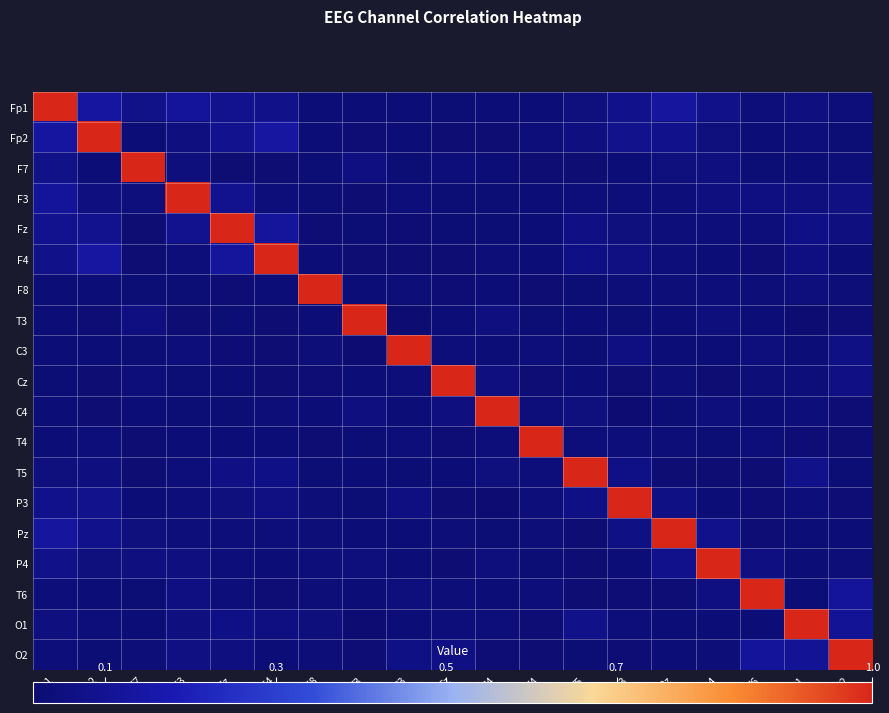

Reading right to left, transcribe all the data shown in this chart.

Fp1: O2=0.0	O1=0.0	T6=0.0	P4=0.1	Pz=0.1	P3=0.1	T5=0.0	T4=0.0	C4=0.0	Cz=0.0	C3=0.0	T3=0.0	F8=0.0	F4=0.1	Fz=0.1	F3=0.1	F7=0.1	Fp2=0.1	Fp1=1.0
Fp2: O2=0.0	O1=0.0	T6=0.0	P4=0.0	Pz=0.1	P3=0.1	T5=0.1	T4=0.0	C4=0.0	Cz=0.0	C3=0.0	T3=0.0	F8=0.0	F4=0.1	Fz=0.1	F3=0.1	F7=0.0	Fp2=1.0	Fp1=0.1
F7: O2=0.0	O1=0.0	T6=0.0	P4=0.1	Pz=0.0	P3=0.0	T5=0.0	T4=0.0	C4=0.0	Cz=0.0	C3=0.0	T3=0.1	F8=0.0	F4=0.0	Fz=0.0	F3=0.0	F7=1.0	Fp2=0.0	Fp1=0.1
F3: O2=0.1	O1=0.1	T6=0.1	P4=0.1	Pz=0.0	P3=0.0	T5=0.0	T4=0.0	C4=0.0	Cz=0.0	C3=0.0	T3=0.0	F8=0.0	F4=0.0	Fz=0.1	F3=1.0	F7=0.0	Fp2=0.1	Fp1=0.1
Fz: O2=0.0	O1=0.1	T6=0.0	P4=0.0	Pz=0.0	P3=0.0	T5=0.1	T4=0.0	C4=0.0	Cz=0.0	C3=0.0	T3=0.0	F8=0.0	F4=0.1	Fz=1.0	F3=0.1	F7=0.0	Fp2=0.1	Fp1=0.1
F4: O2=0.0	O1=0.1	T6=0.0	P4=0.0	Pz=0.0	P3=0.1	T5=0.1	T4=0.0	C4=0.0	Cz=0.0	C3=0.0	T3=0.0	F8=0.0	F4=1.0	Fz=0.1	F3=0.0	F7=0.0	Fp2=0.1	Fp1=0.1
F8: O2=0.0	O1=0.0	T6=0.0	P4=0.0	Pz=0.0	P3=0.0	T5=0.0	T4=0.0	C4=0.0	Cz=0.0	C3=0.0	T3=0.0	F8=1.0	F4=0.0	Fz=0.0	F3=0.0	F7=0.0	Fp2=0.0	Fp1=0.0
T3: O2=0.0	O1=0.0	T6=0.0	P4=0.0	Pz=0.0	P3=0.0	T5=0.0	T4=0.0	C4=0.1	Cz=0.0	C3=0.0	T3=1.0	F8=0.0	F4=0.0	Fz=0.0	F3=0.0	F7=0.1	Fp2=0.0	Fp1=0.0
C3: O2=0.1	O1=0.0	T6=0.0	P4=0.0	Pz=0.0	P3=0.1	T5=0.0	T4=0.0	C4=0.0	Cz=0.0	C3=1.0	T3=0.0	F8=0.0	F4=0.0	Fz=0.0	F3=0.0	F7=0.0	Fp2=0.0	Fp1=0.0
Cz: O2=0.1	O1=0.0	T6=0.0	P4=0.0	Pz=0.0	P3=0.0	T5=0.0	T4=0.0	C4=0.1	Cz=1.0	C3=0.0	T3=0.0	F8=0.0	F4=0.0	Fz=0.0	F3=0.0	F7=0.0	Fp2=0.0	Fp1=0.0
C4: O2=0.0	O1=0.0	T6=0.0	P4=0.0	Pz=0.0	P3=0.0	T5=0.0	T4=0.0	C4=1.0	Cz=0.1	C3=0.0	T3=0.1	F8=0.0	F4=0.0	Fz=0.0	F3=0.0	F7=0.0	Fp2=0.0	Fp1=0.0
T4: O2=0.0	O1=0.0	T6=0.0	P4=0.0	Pz=0.0	P3=0.0	T5=0.0	T4=1.0	C4=0.0	Cz=0.0	C3=0.0	T3=0.0	F8=0.0	F4=0.0	Fz=0.0	F3=0.0	F7=0.0	Fp2=0.0	Fp1=0.0
T5: O2=0.0	O1=0.1	T6=0.0	P4=0.0	Pz=0.0	P3=0.1	T5=1.0	T4=0.0	C4=0.0	Cz=0.0	C3=0.0	T3=0.0	F8=0.0	F4=0.1	Fz=0.1	F3=0.0	F7=0.0	Fp2=0.1	Fp1=0.0
P3: O2=0.0	O1=0.0	T6=0.0	P4=0.0	Pz=0.1	P3=1.0	T5=0.1	T4=0.0	C4=0.0	Cz=0.0	C3=0.1	T3=0.0	F8=0.0	F4=0.1	Fz=0.0	F3=0.0	F7=0.0	Fp2=0.1	Fp1=0.1
Pz: O2=0.0	O1=0.0	T6=0.0	P4=0.1	Pz=1.0	P3=0.1	T5=0.0	T4=0.0	C4=0.0	Cz=0.0	C3=0.0	T3=0.0	F8=0.0	F4=0.0	Fz=0.0	F3=0.0	F7=0.0	Fp2=0.1	Fp1=0.1
P4: O2=0.0	O1=0.0	T6=0.1	P4=1.0	Pz=0.1	P3=0.0	T5=0.0	T4=0.0	C4=0.0	Cz=0.0	C3=0.0	T3=0.0	F8=0.0	F4=0.0	Fz=0.0	F3=0.1	F7=0.1	Fp2=0.0	Fp1=0.1
T6: O2=0.1	O1=0.0	T6=1.0	P4=0.1	Pz=0.0	P3=0.0	T5=0.0	T4=0.0	C4=0.0	Cz=0.0	C3=0.0	T3=0.0	F8=0.0	F4=0.0	Fz=0.0	F3=0.1	F7=0.0	Fp2=0.0	Fp1=0.0
O1: O2=0.1	O1=1.0	T6=0.0	P4=0.0	Pz=0.0	P3=0.0	T5=0.1	T4=0.0	C4=0.0	Cz=0.0	C3=0.0	T3=0.0	F8=0.0	F4=0.1	Fz=0.1	F3=0.1	F7=0.0	Fp2=0.0	Fp1=0.0
O2: O2=1.0	O1=0.1	T6=0.1	P4=0.0	Pz=0.0	P3=0.0	T5=0.0	T4=0.0	C4=0.0	Cz=0.1	C3=0.1	T3=0.0	F8=0.0	F4=0.0	Fz=0.0	F3=0.1	F7=0.0	Fp2=0.0	Fp1=0.0